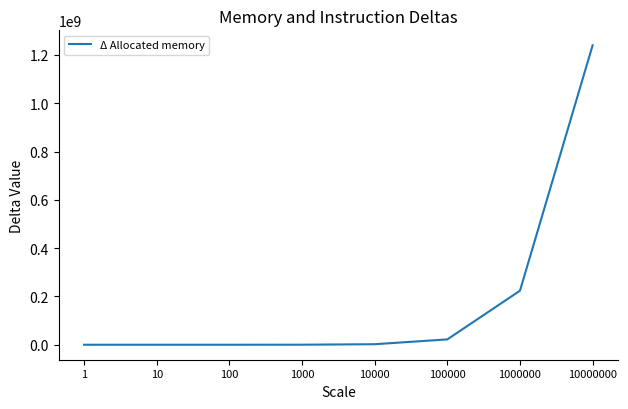

How many distinct data groups are displayed?

1